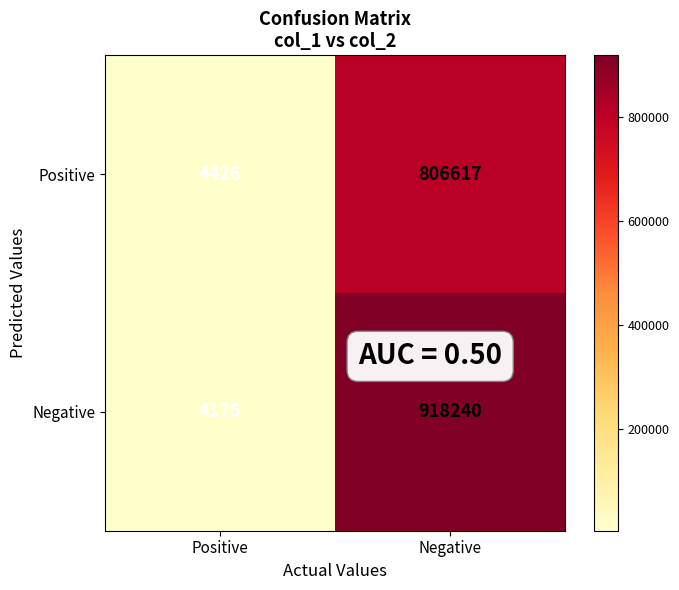

What is the smallest value displayed?

4176